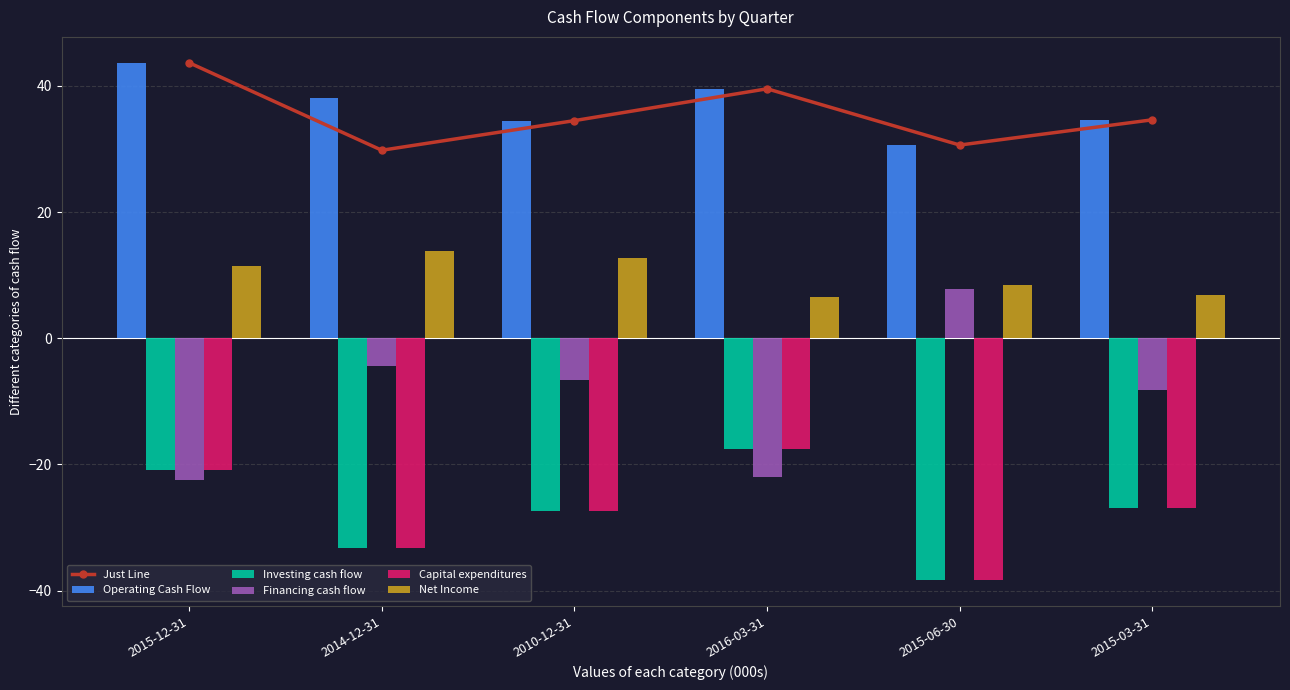

List the series in order of their peak value, lowest first.

Investing cash flow, Capital expenditures, Financing cash flow, Net Income, Just Line, Operating Cash Flow